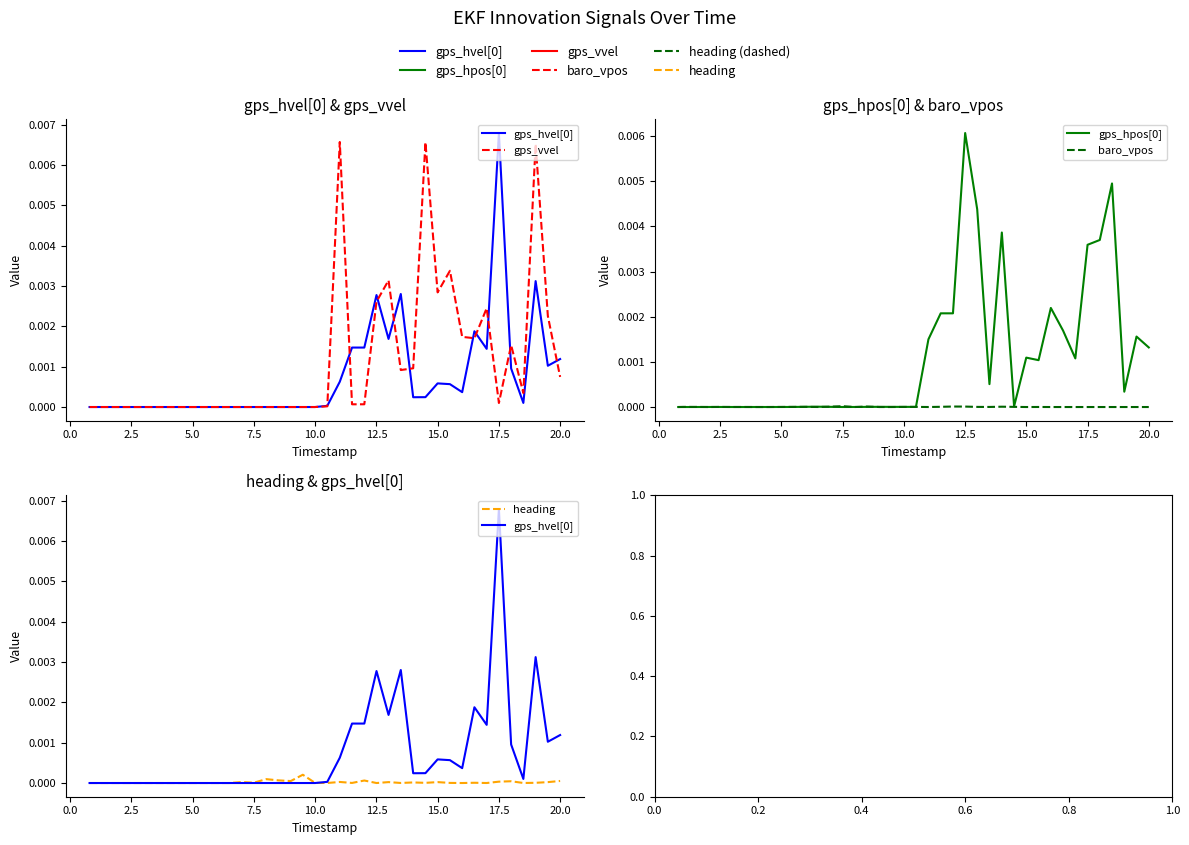

What is the label of the 8th point from the left?

15.0